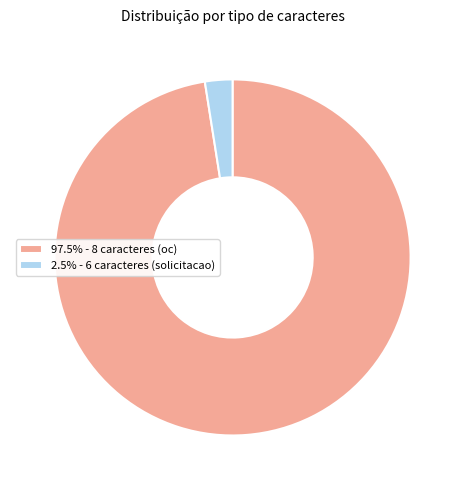

What is the ratio of the value at 97.5% - 8 caracteres (oc) to the value at 2.5% - 6 caracteres (solicitacao)?

39.1